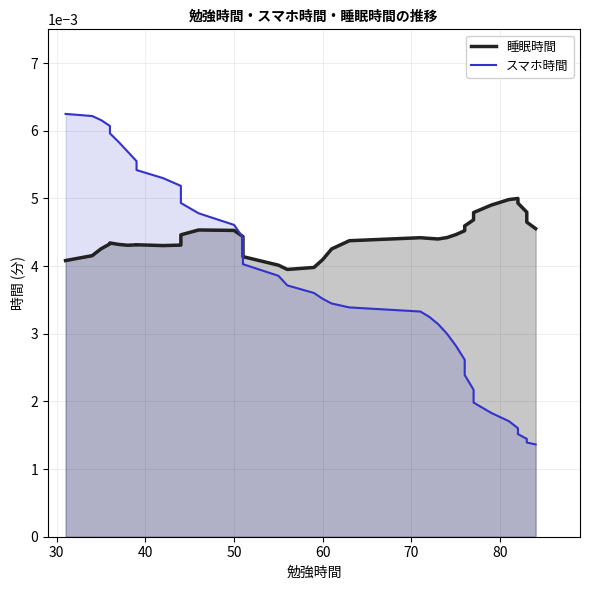

The value of 睡眠時間 at 80 is 0.0. True or false?

False